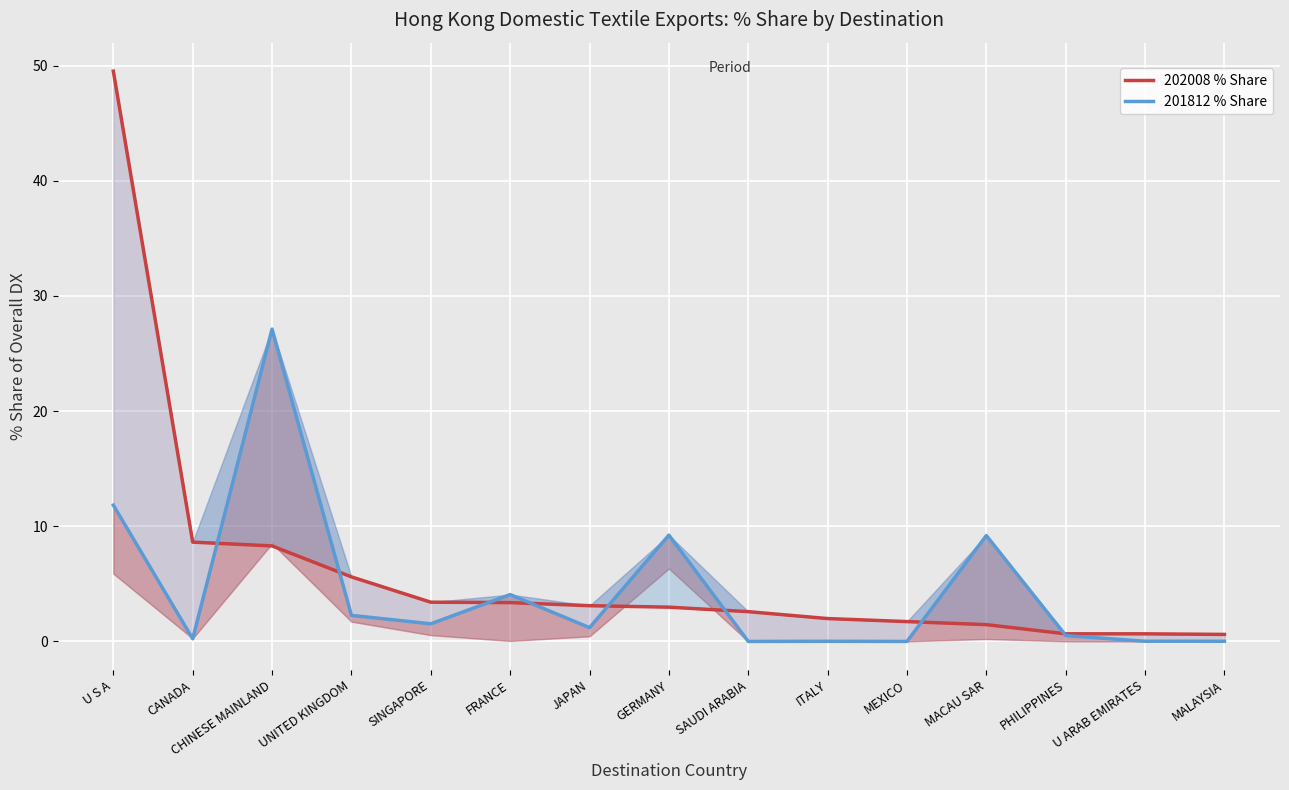

Which label corresponds to the largest value in the chart?

U S A